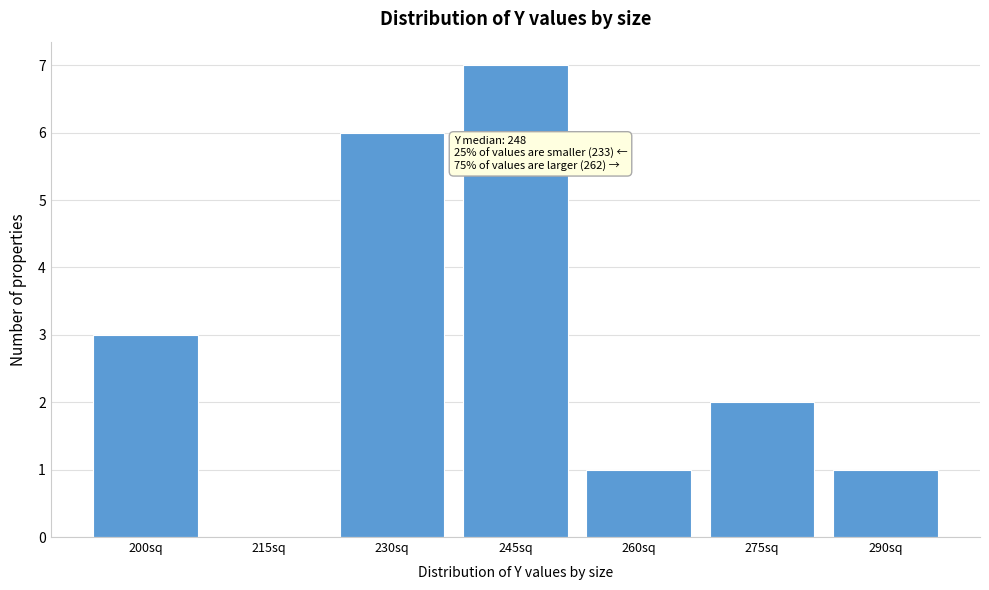

Reading right to left, transcribe all the data shown in this chart.

290sq=1	275sq=2	260sq=1	245sq=7	230sq=6	215sq=0	200sq=3